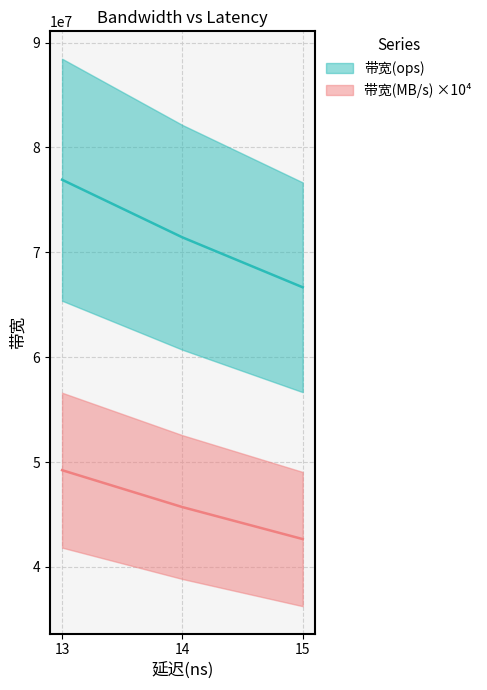

At which label does 带宽(ops) first exceed 71428571?

13